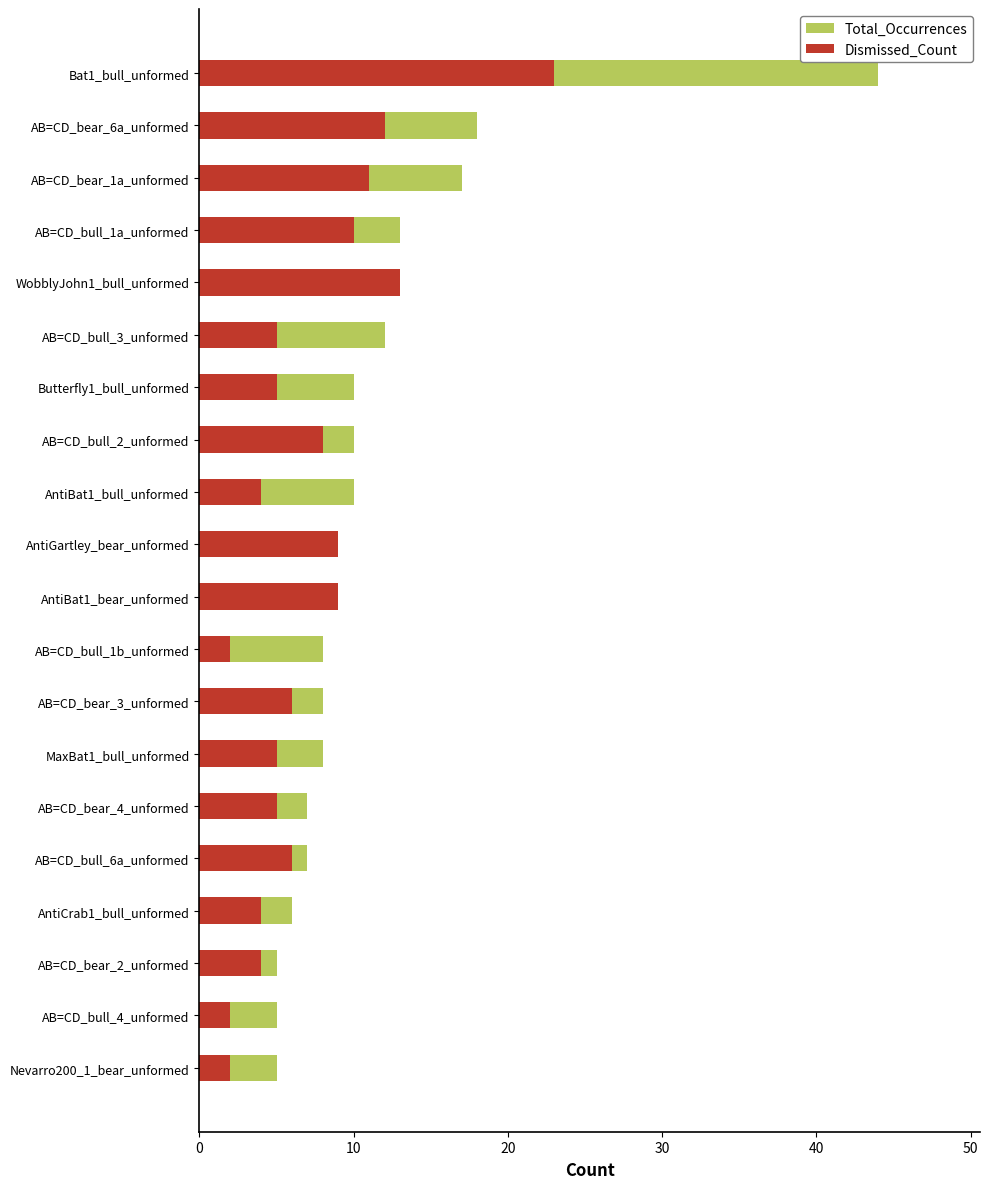

Which series changed the most between AB=CD_bull_1b_unformed and AB=CD_bull_4_unformed?

Total_Occurrences